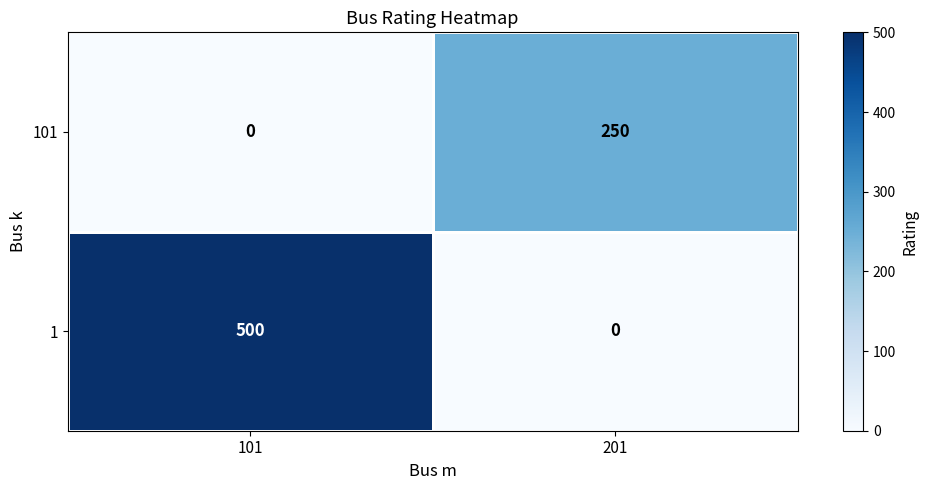

What value does the 1 series have at 101?

500